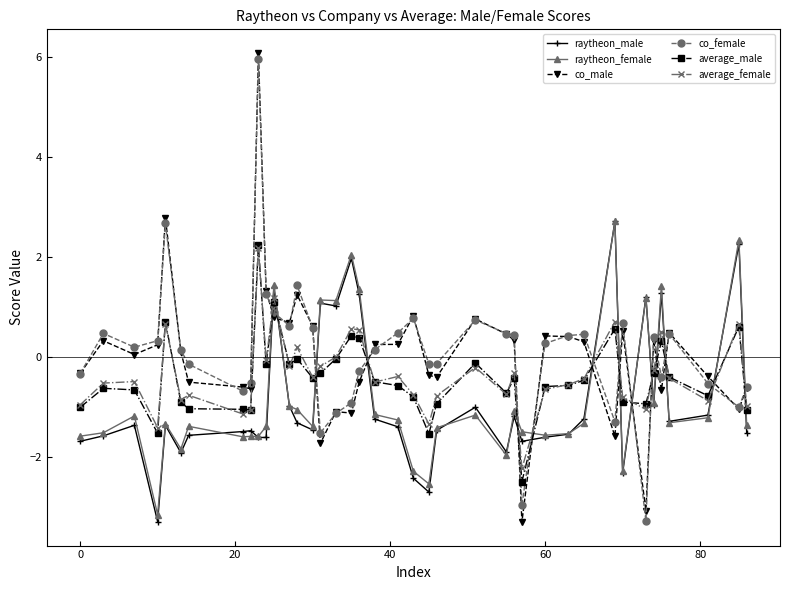

Which series ends up on top after the final intersection of raytheon_male and co_male?

co_male